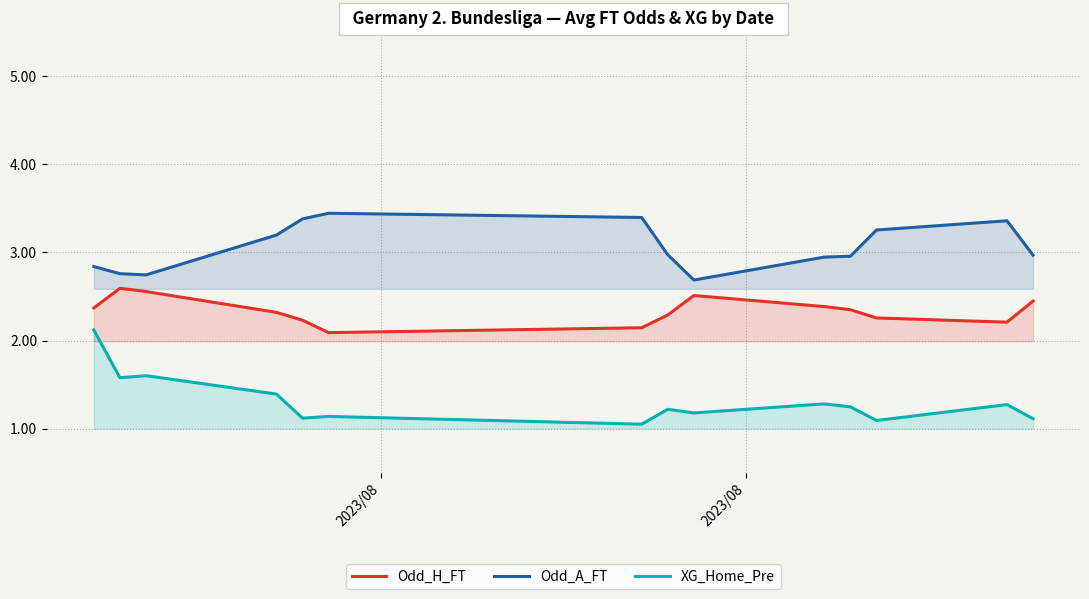

What is the difference between the second highest and minimum values in the Odd_A_FT series?

0.7